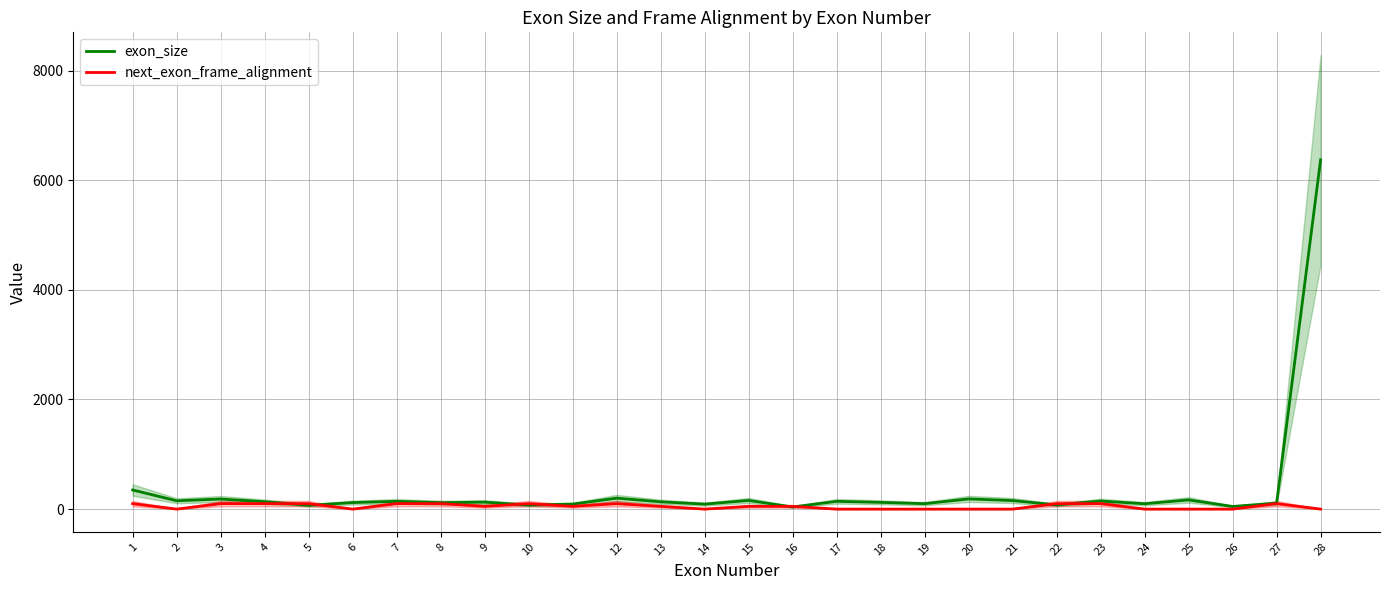

What is the difference between the exon_size values at 12 and 26?

152